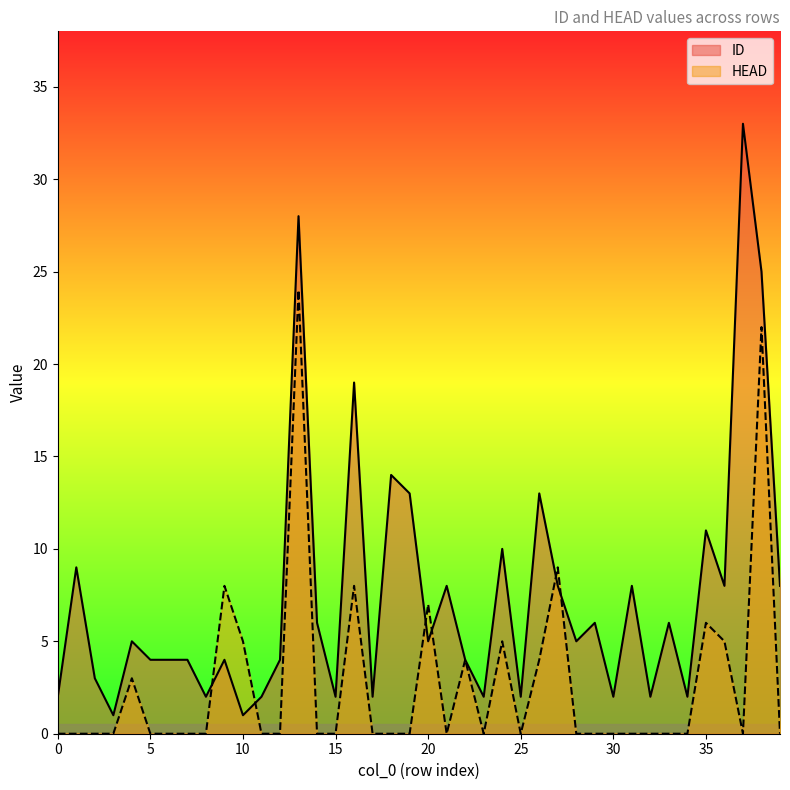

True or false: ID has a value of 4 at 5.

True